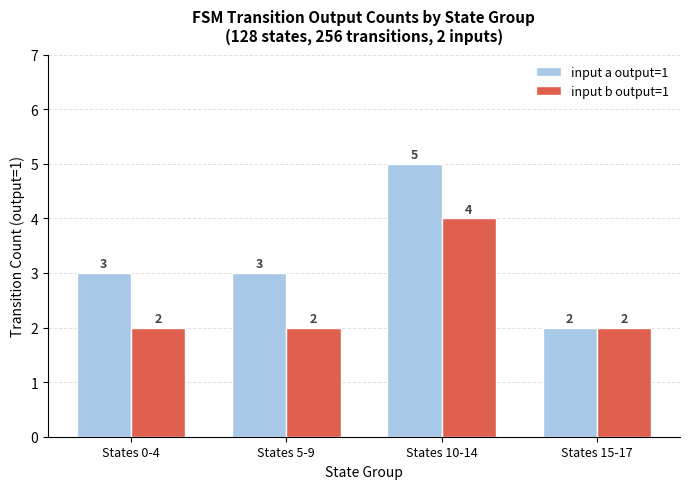

At which label does input a output=1 reach its minimum?

States 15-17